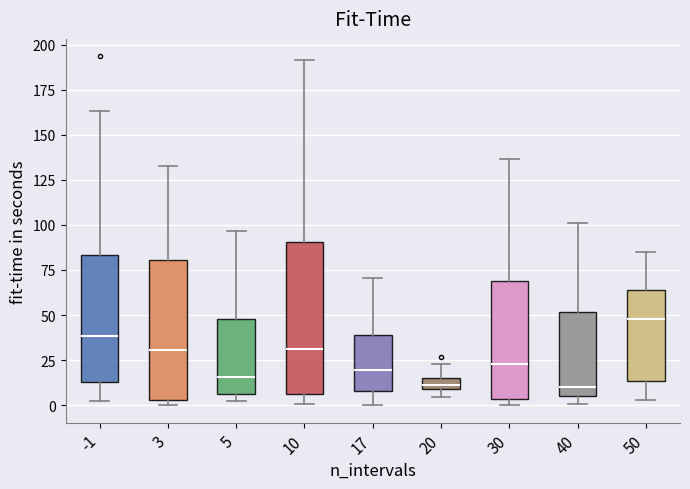

Where is the upper edge of the box at x = 3 on the y-axis? The values are not printed on the chart, so give them approximately, as read against the axis.

80